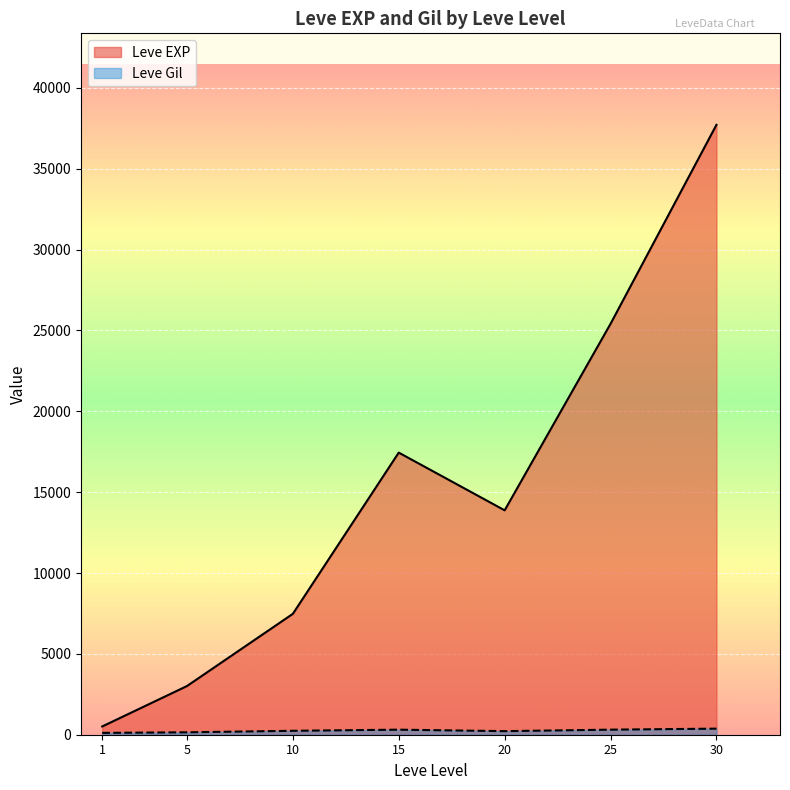

The value of Leve EXP at 25 is 13869.4. True or false?

False